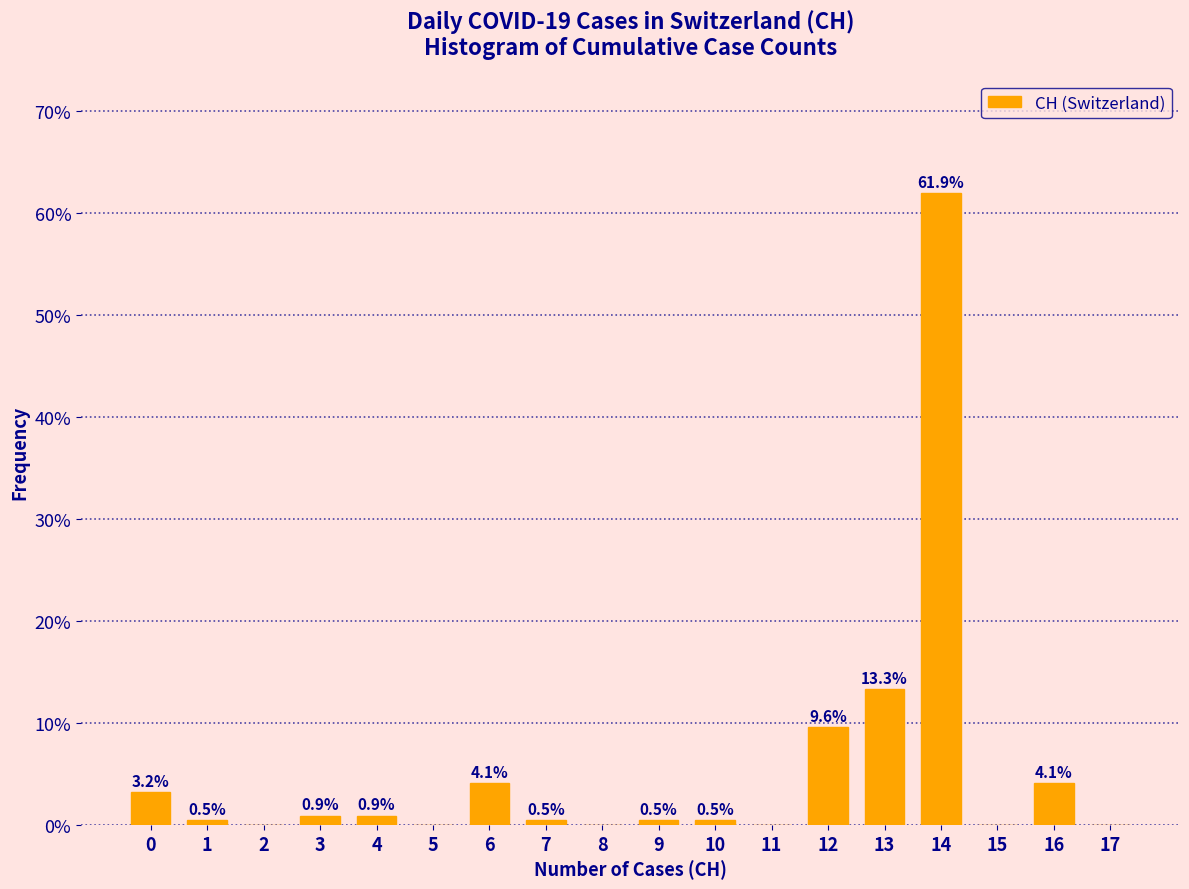

Reading left to right, what are all the values shown in this chart?

0=3.2	1=0.5	2=0.0	3=0.9	4=0.9	5=0.0	6=4.1	7=0.5	8=0.0	9=0.5	10=0.5	11=0.0	12=9.6	13=13.3	14=61.9	15=0.0	16=4.1	17=0.0